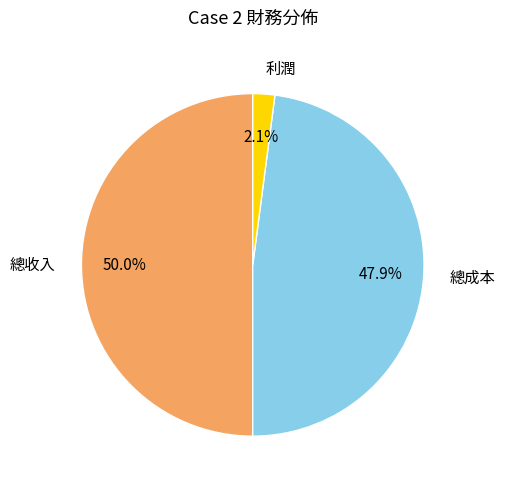

To the nearest percent, what portion does 總成本 represent?

48%